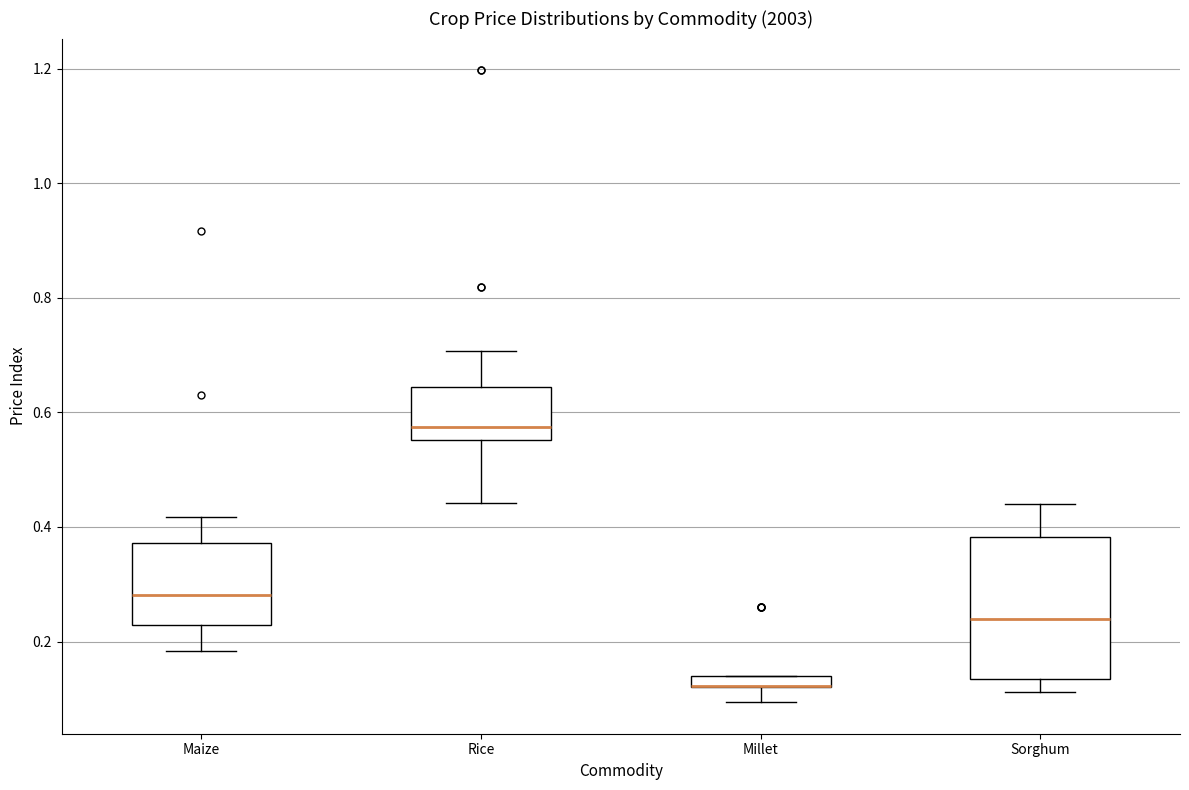

Comparing the boxes themselves (not the whiskers), which one is the tallest?

Sorghum